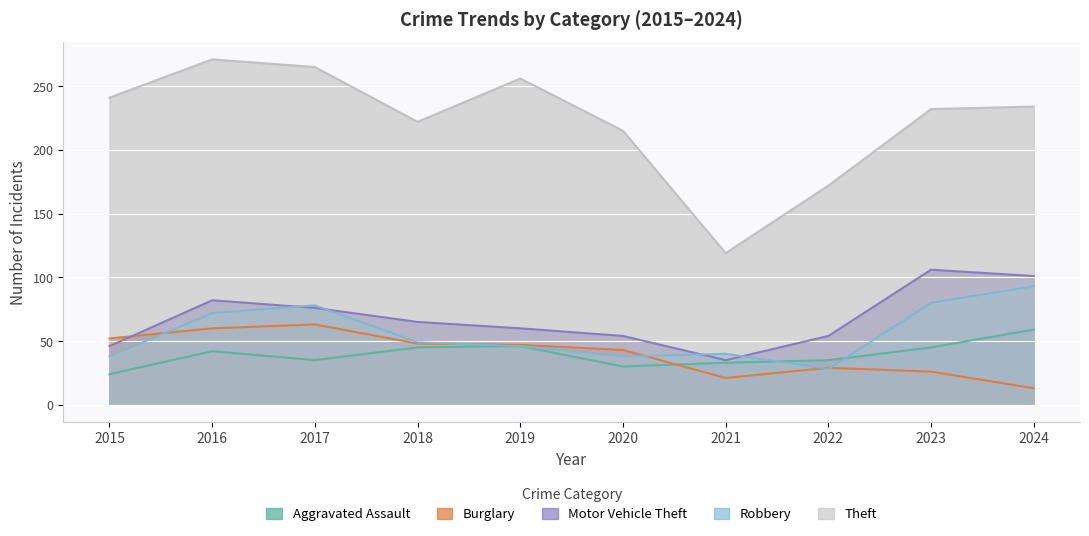

What is the minimum value for Burglary?

13